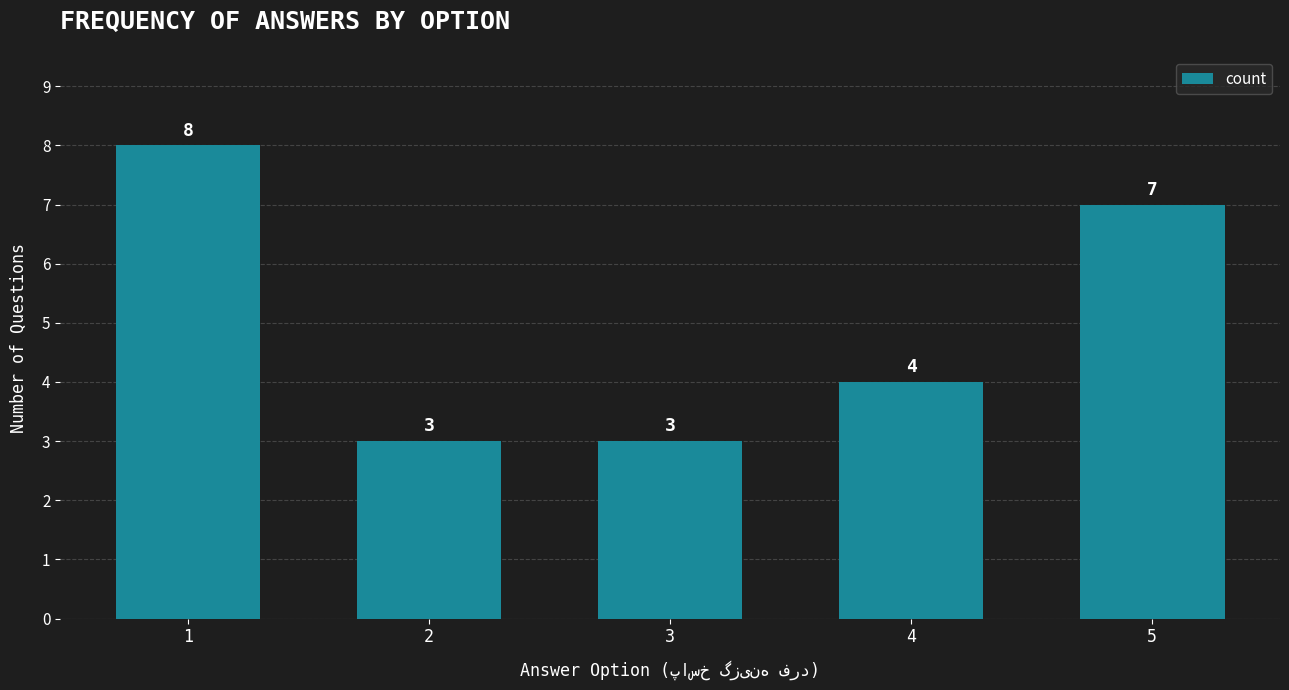

The value at 4 is 7. True or false?

False